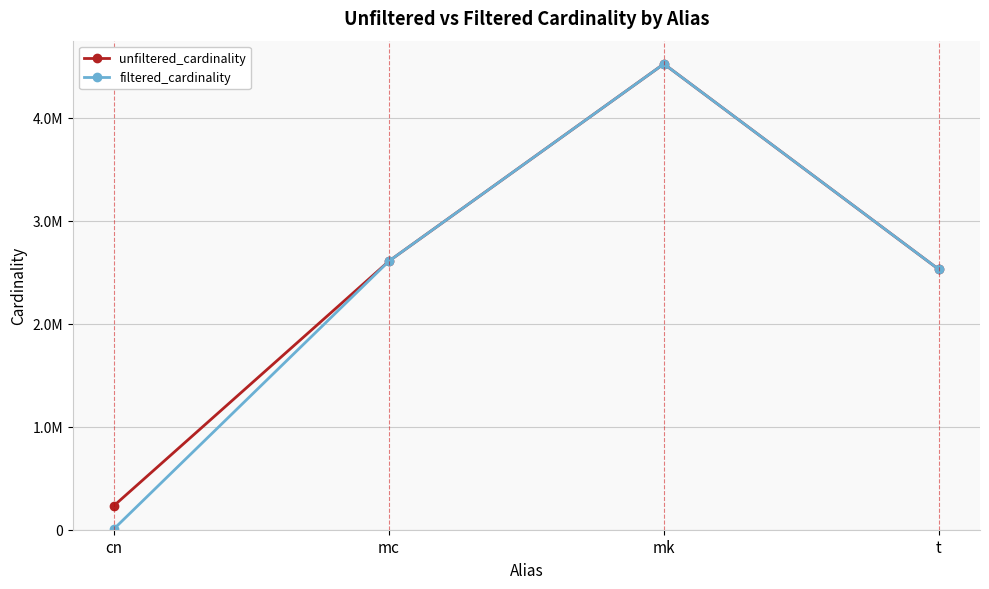

What is the difference between the maximum and minimum values in the filtered_cardinality series?

4514155